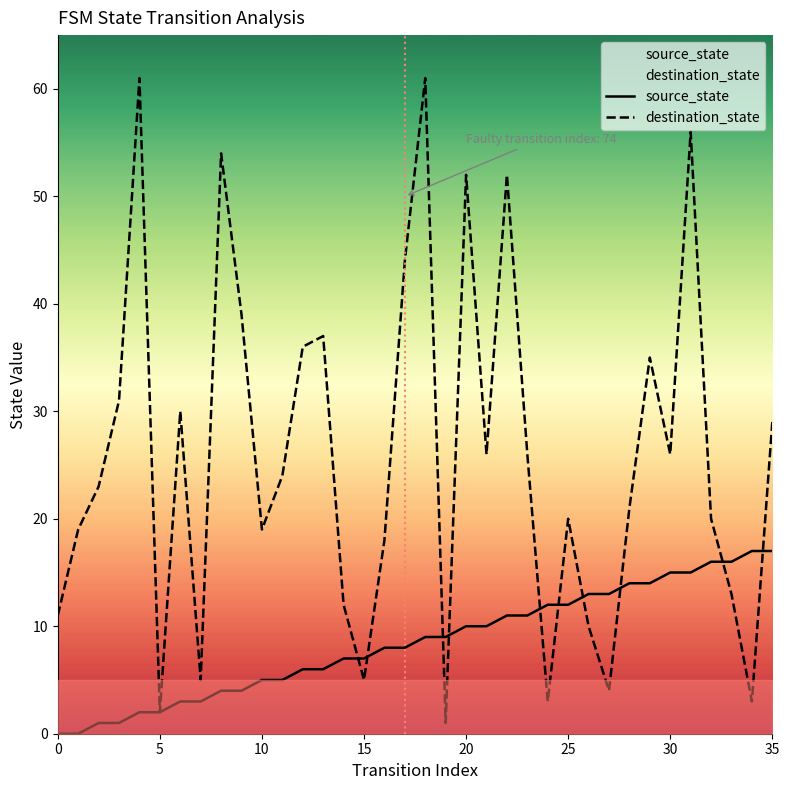

Is it true that destination_state equals 6 at 11?

False